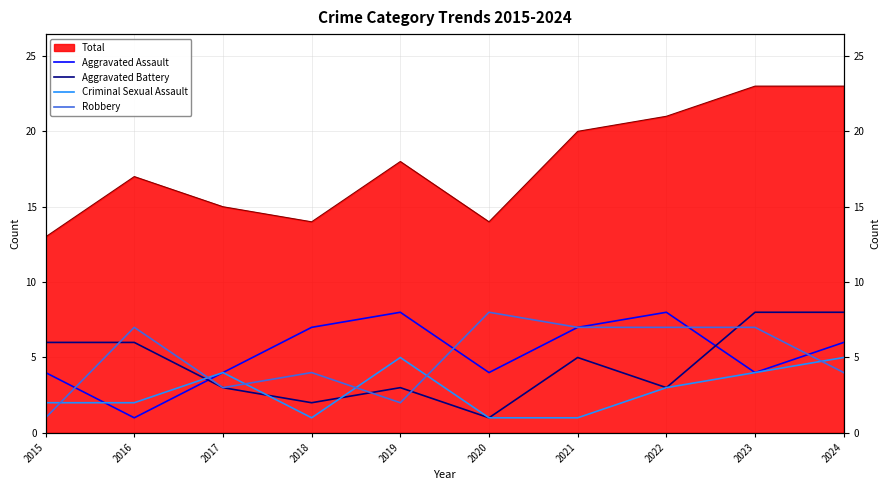

True or false: Aggravated Assault has a value of 4 at 2020.

True